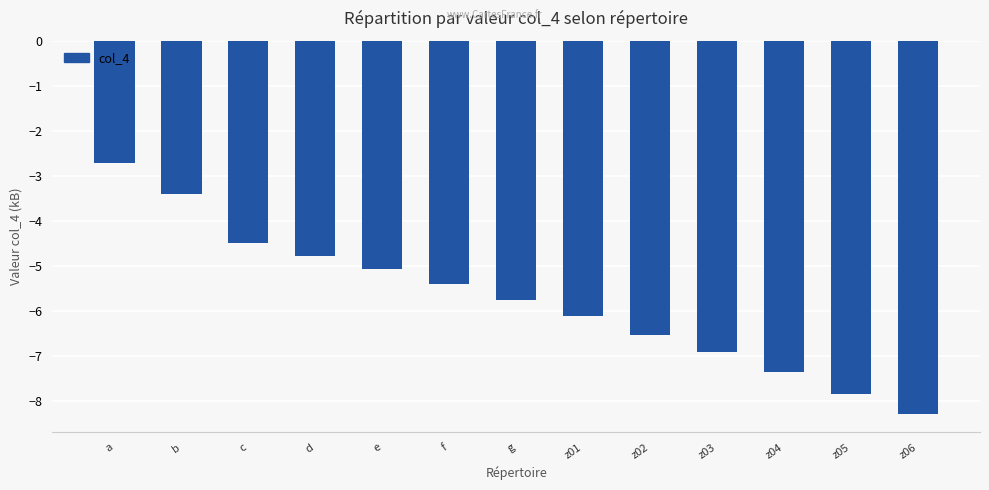

Reading left to right, transcribe all the data shown in this chart.

a=-2.7	b=-3.4	c=-4.5	d=-4.8	e=-5.1	f=-5.4	g=-5.8	z01=-6.1	z02=-6.5	z03=-6.9	z04=-7.4	z05=-7.9	z06=-8.3